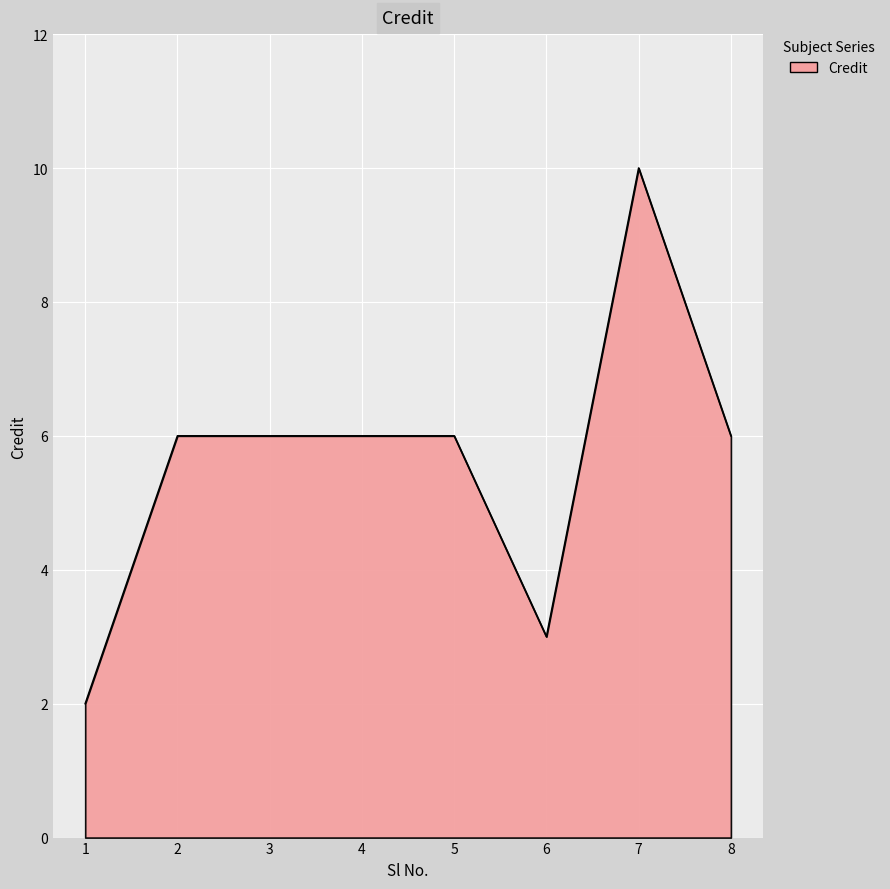

Read the value at 8.

6